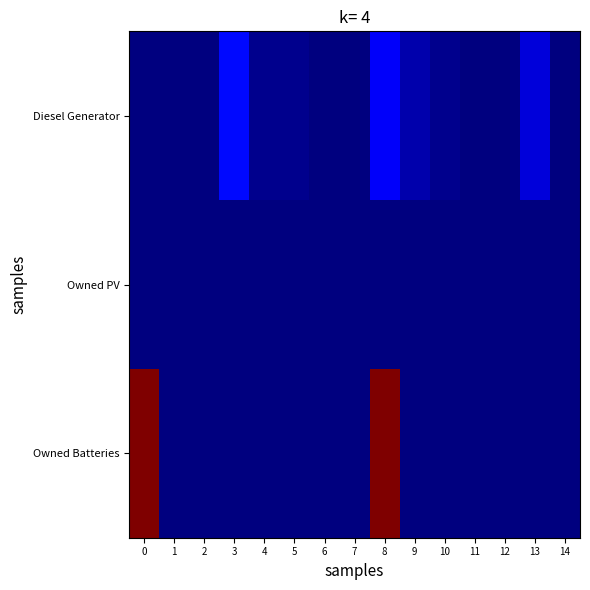

Rank the series at 2 from lowest to highest value.

Diesel Generator, Owned PV, Owned Batteries